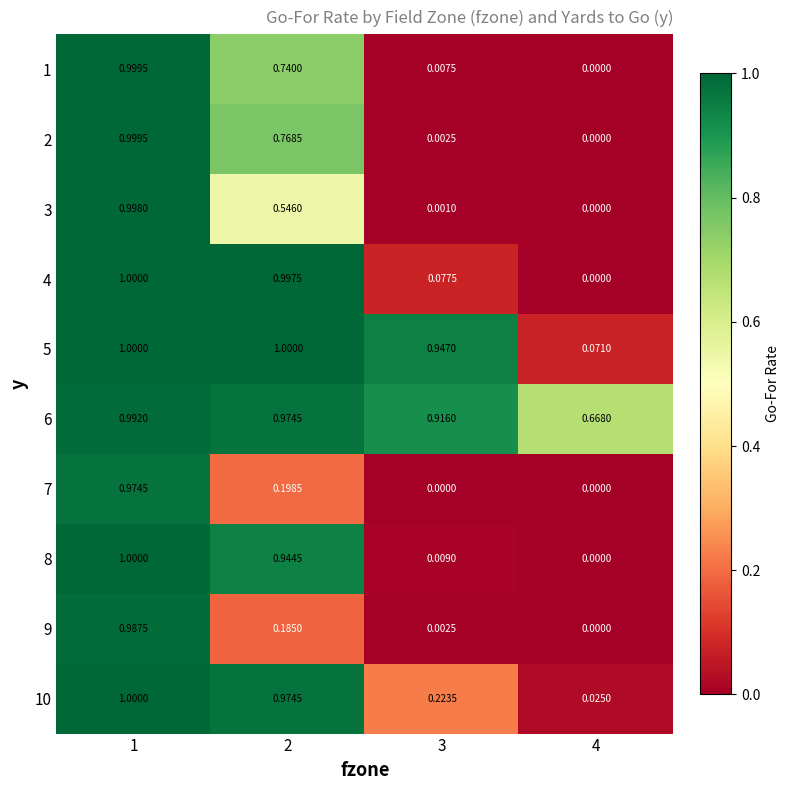

Is the value of 8 at 4 greater than the value of 3 at 2?

No